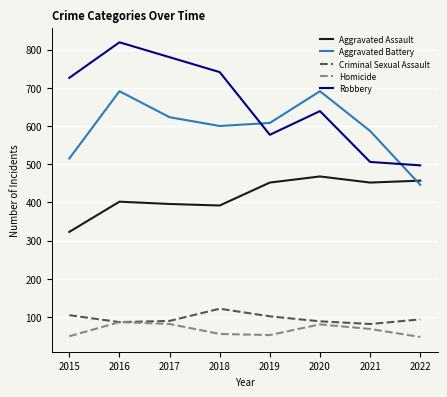

True or false: Criminal Sexual Assault has a value of 105 at 2015.

True